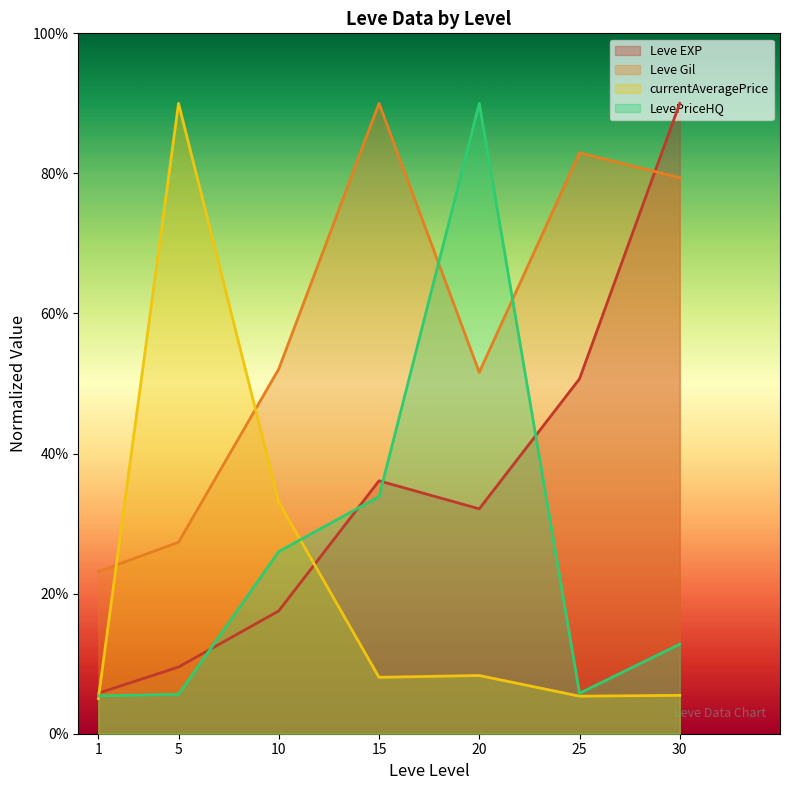

True or false: LevePriceHQ and Leve Gil cross at least once.

True